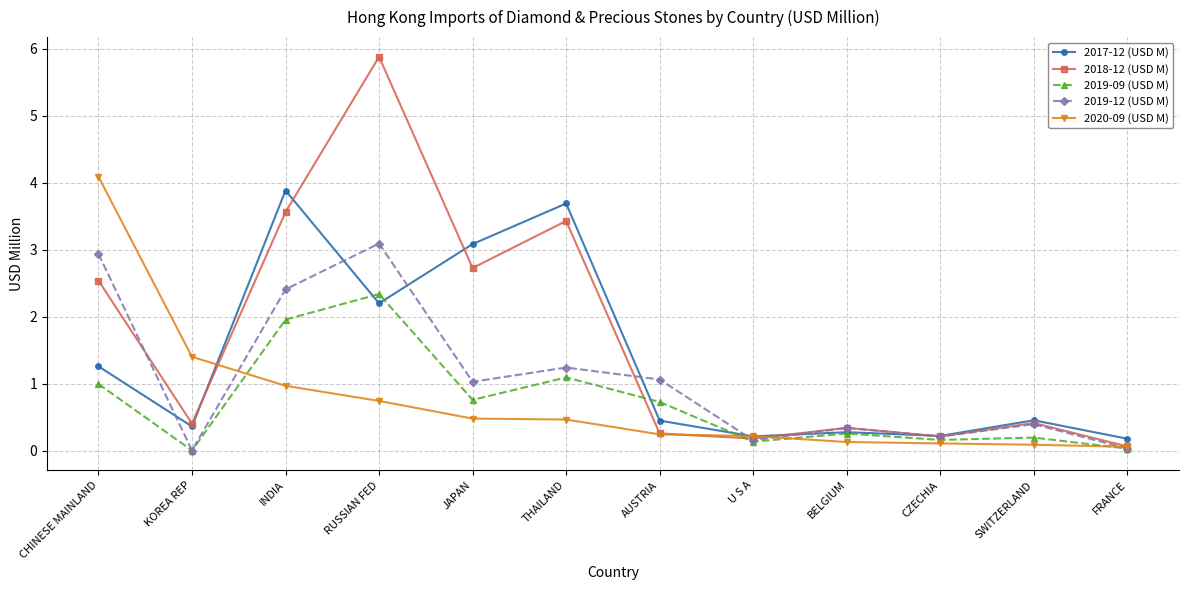

What is the spread (max minus min) of values at SWITZERLAND?

0.4